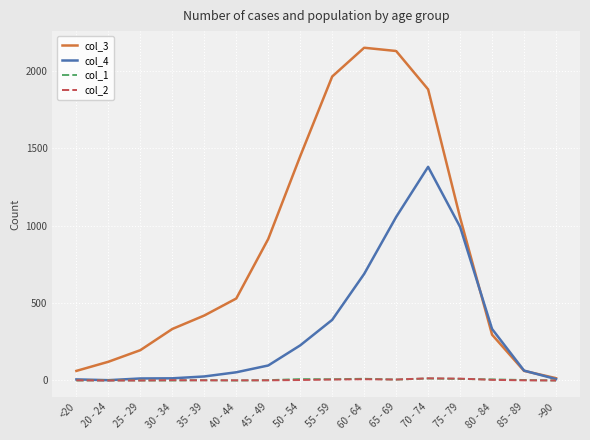

Is it true that col_2 equals 6 at 65 - 69?

True